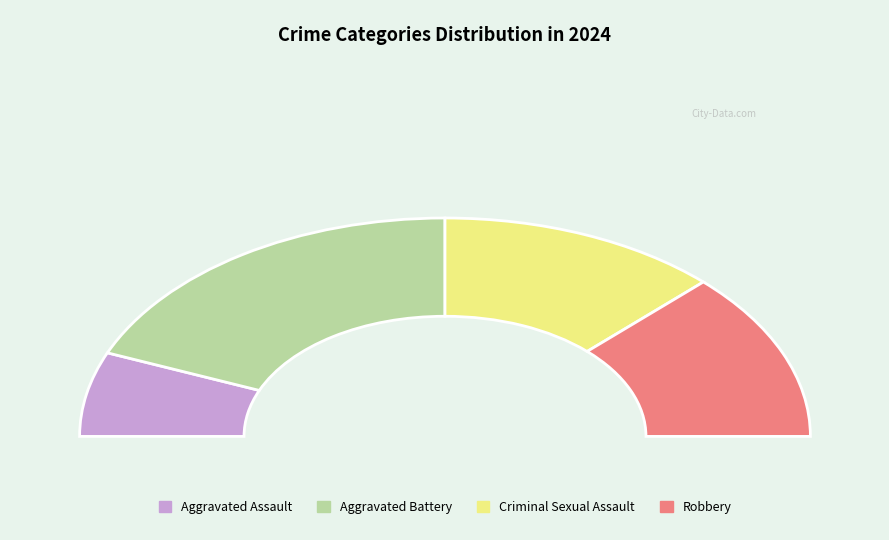

To the nearest percent, what is the average slice percentage?

25%